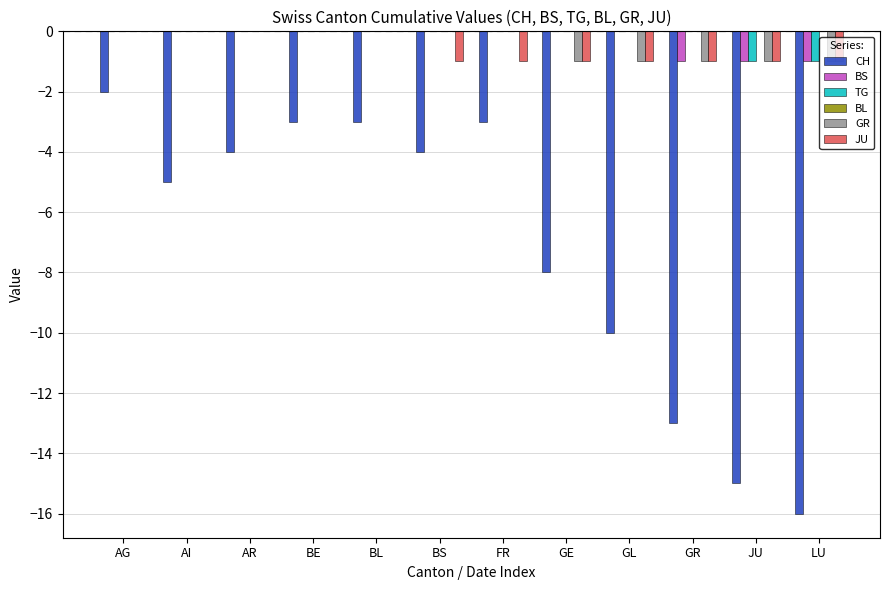

How many groups of bars are there?

12